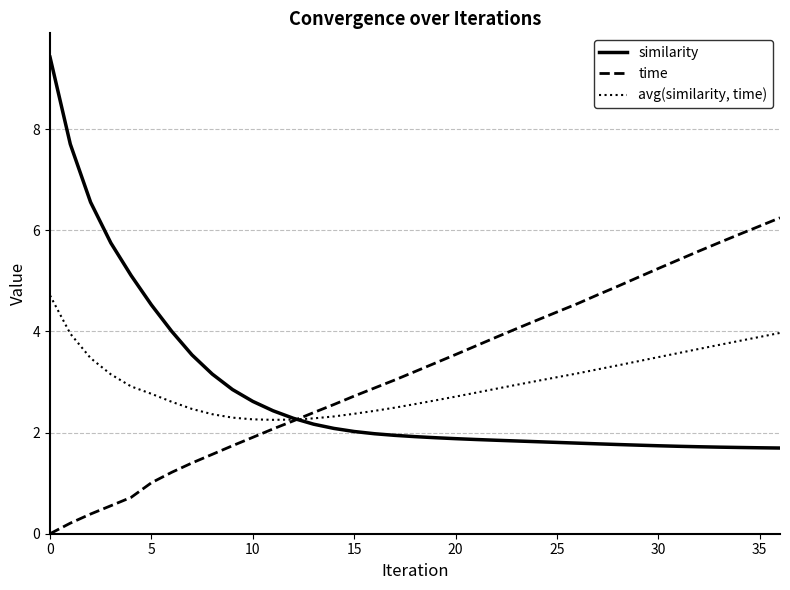

In avg(similarity, time), how many points are lower than both neighbors (excluding endpoints)?

1